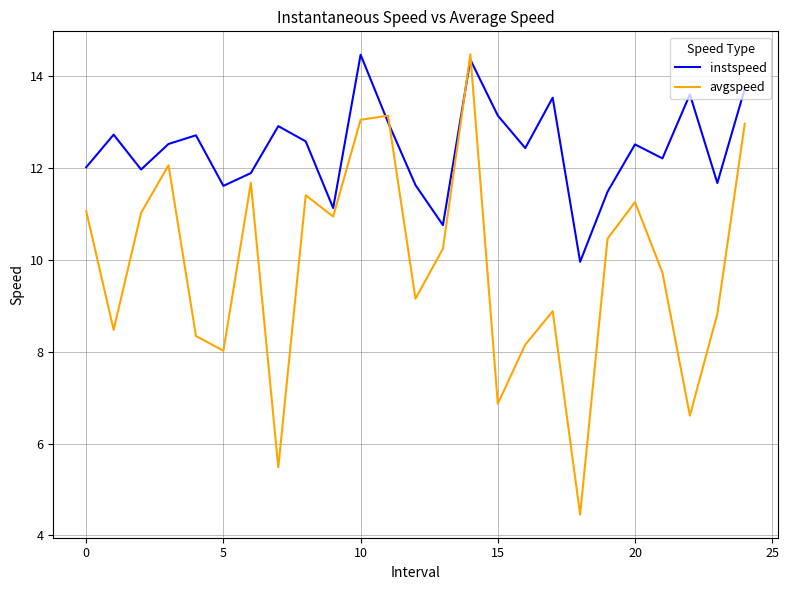

What are all the series names shown in the legend?

instspeed, avgspeed